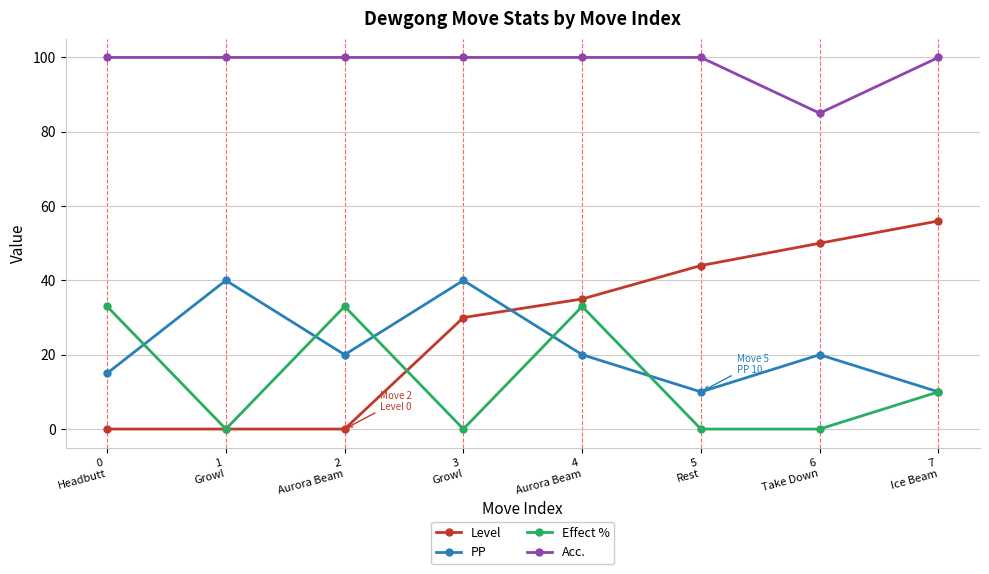

Which series has the largest range (max minus min)?

Level